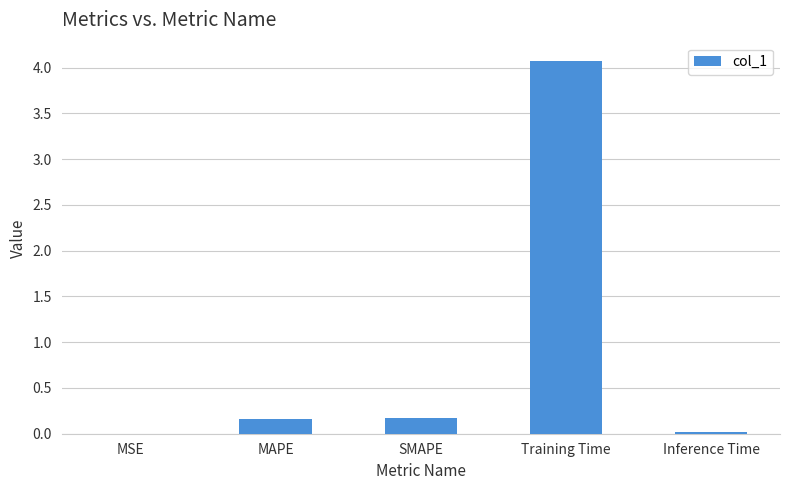

What is the change in value from SMAPE to Training Time?

+3.9